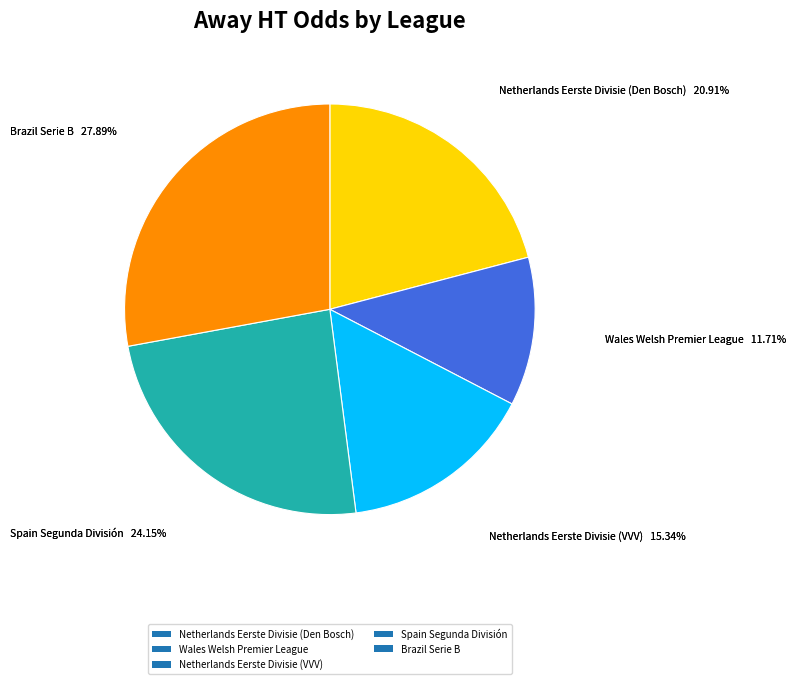

Is there a majority slice in this chart?

No